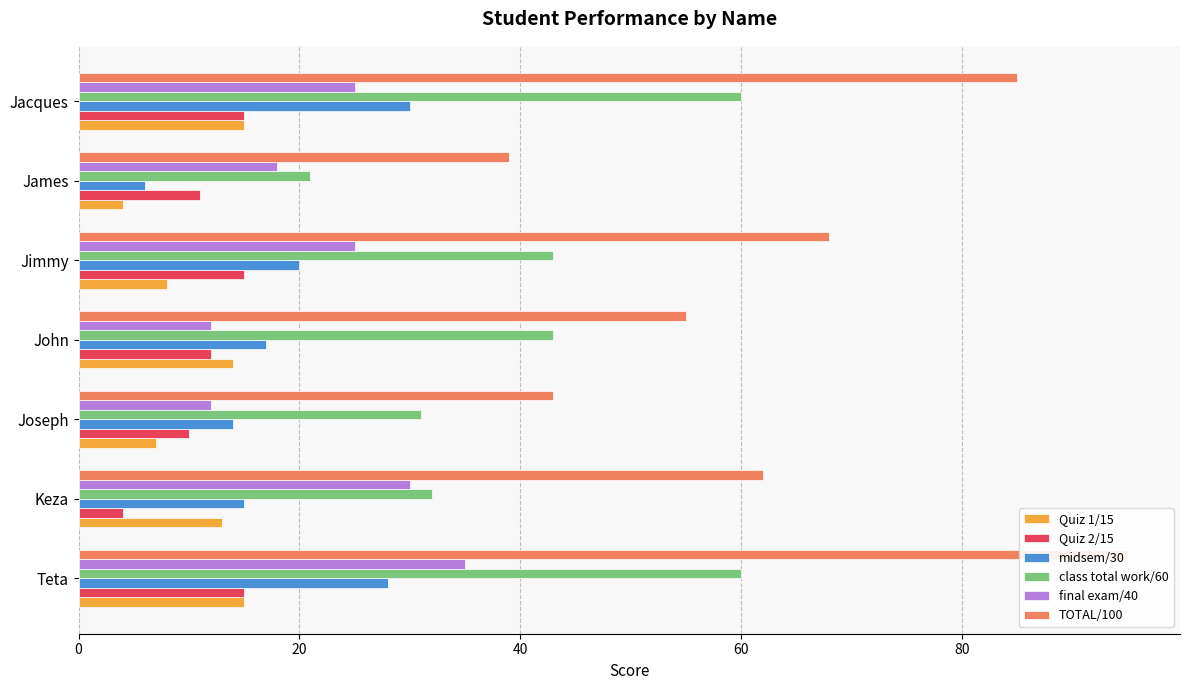

What is the sum of all Quiz 1/15 values?

76